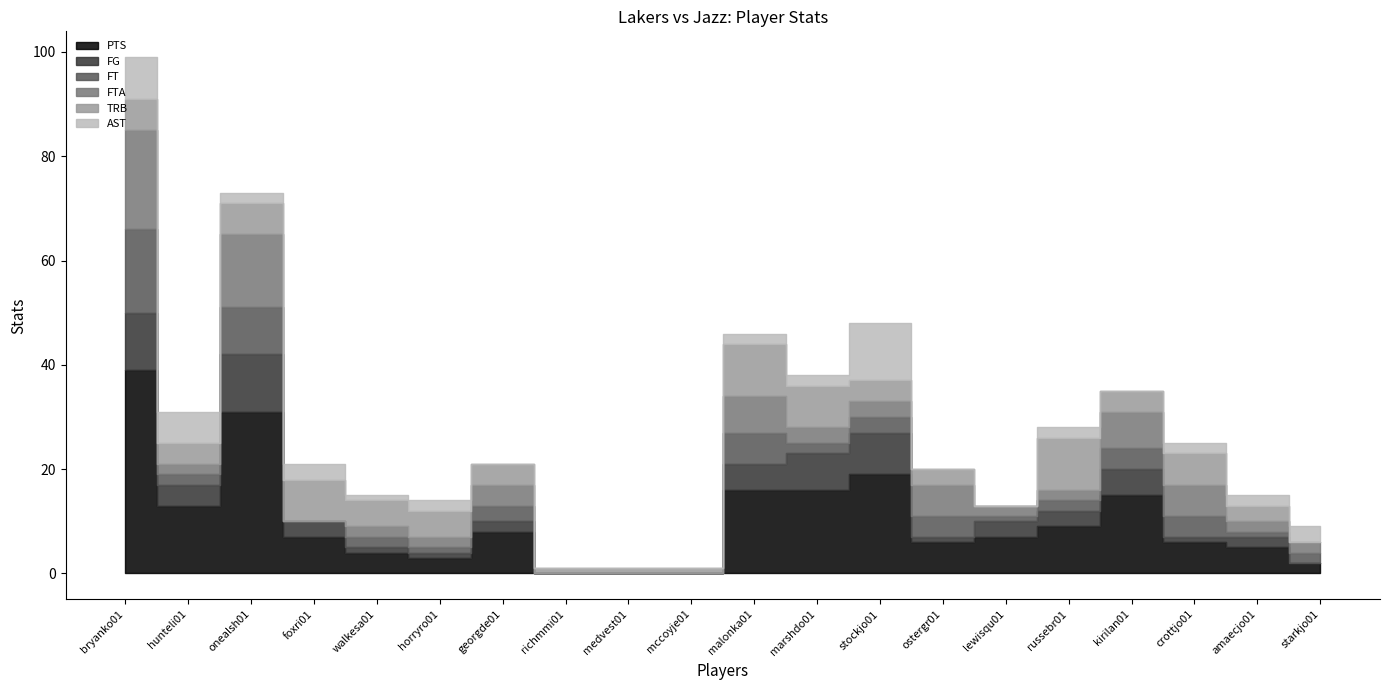

Between georgde01 and kirilan01, which series saw the biggest shift?

PTS